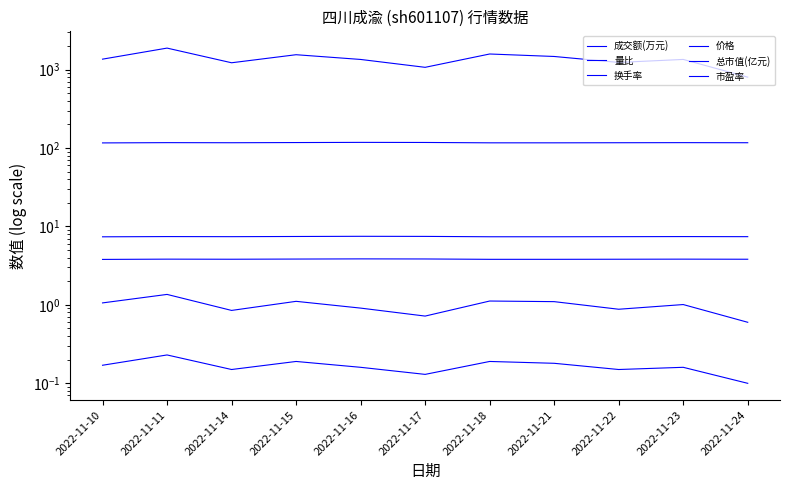

What is the sum of the 价格 values at 2022-11-15 and 2022-11-14?

7.7